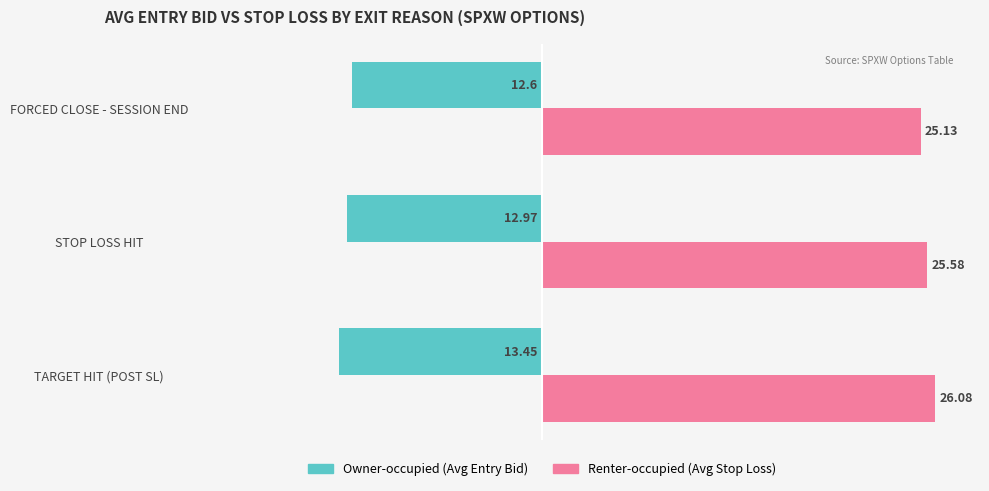

What is the difference between the highest and lowest values at TARGET HIT (POST SL)?

39.5